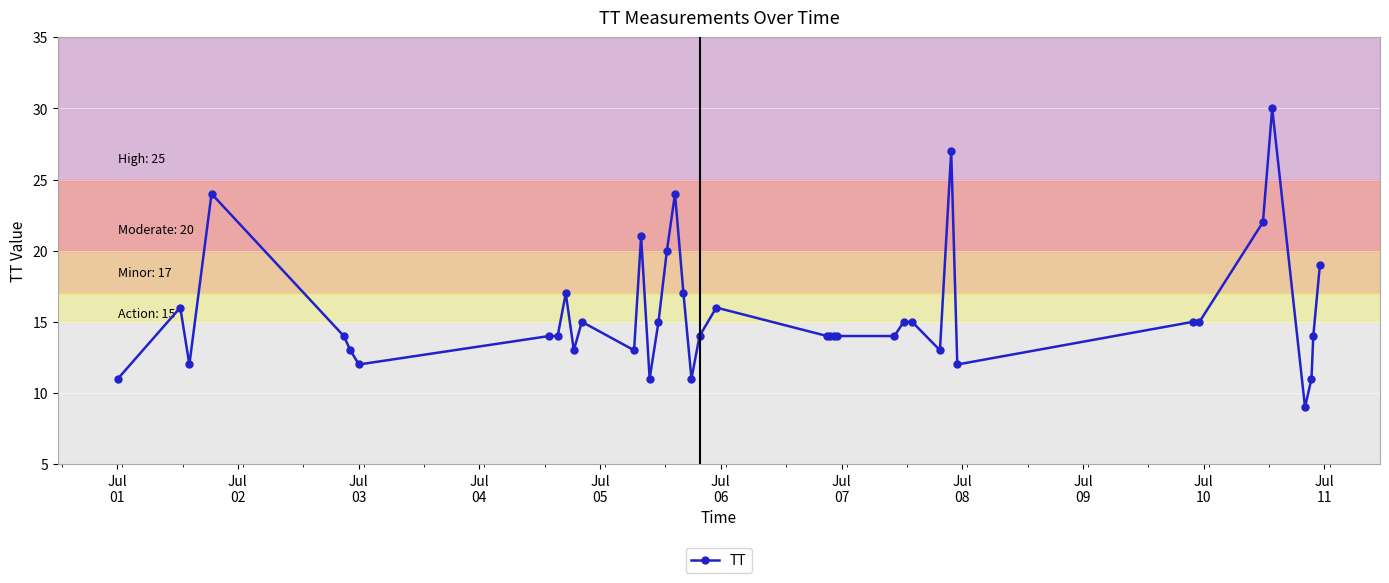

What is the value of the 10th point from the left?

17